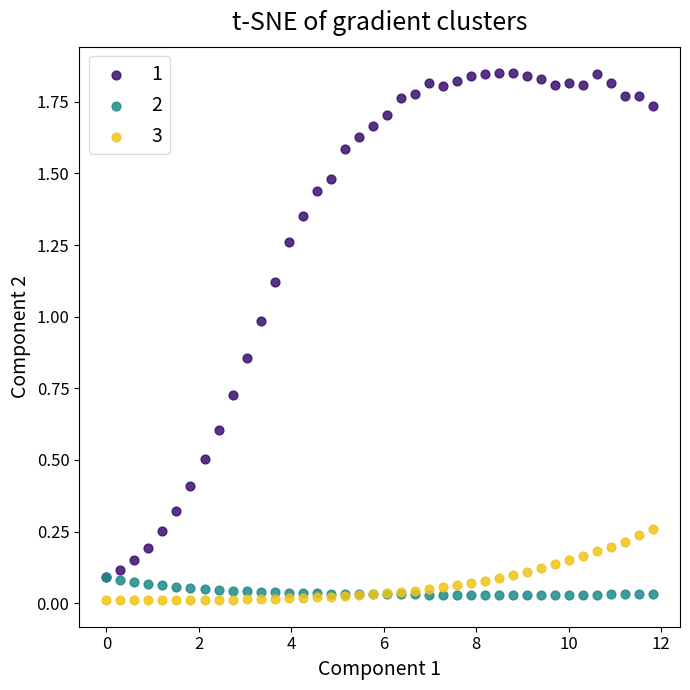

What are all the series names shown in the legend?

1, 2, 3